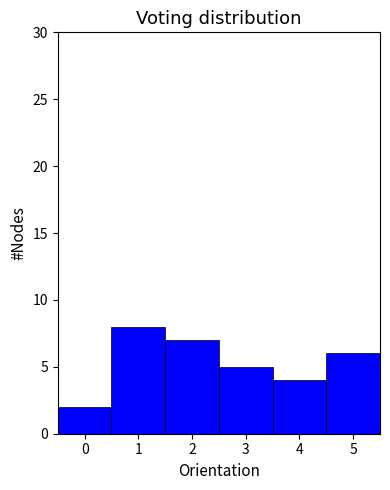

Reading left to right, transcribe this chart: for each bar, give the range it covers on the x-axis and its height. The values are not printed on the chart, so give them approximately, as read against the axis.

-0.5 to 0.5: 2
0.5 to 1.5: 8
1.5 to 2.5: 7
2.5 to 3.5: 5
3.5 to 4.5: 4
4.5 to 5.5: 6